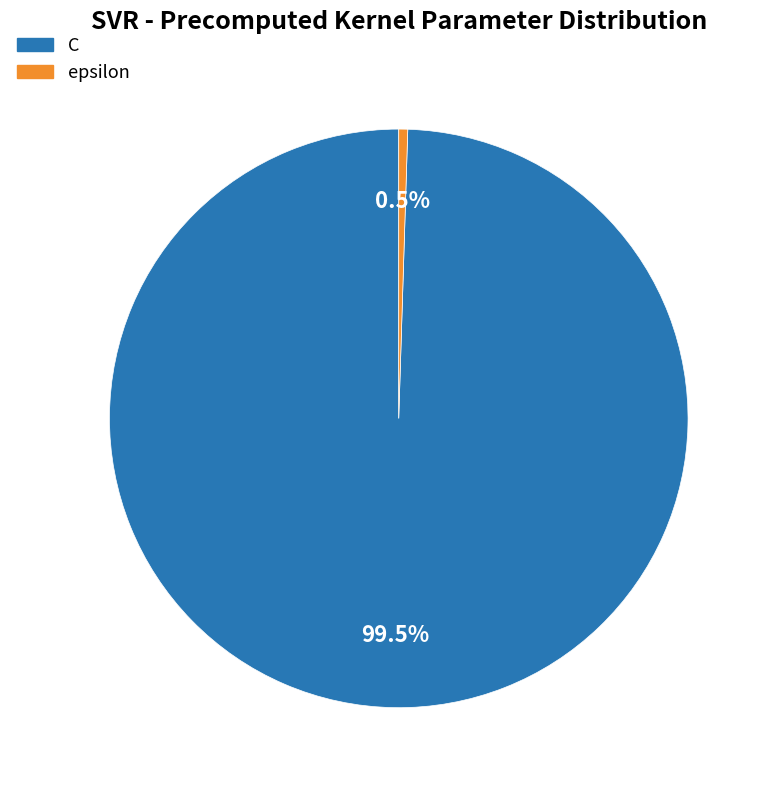

What is the largest slice in the pie chart?

C